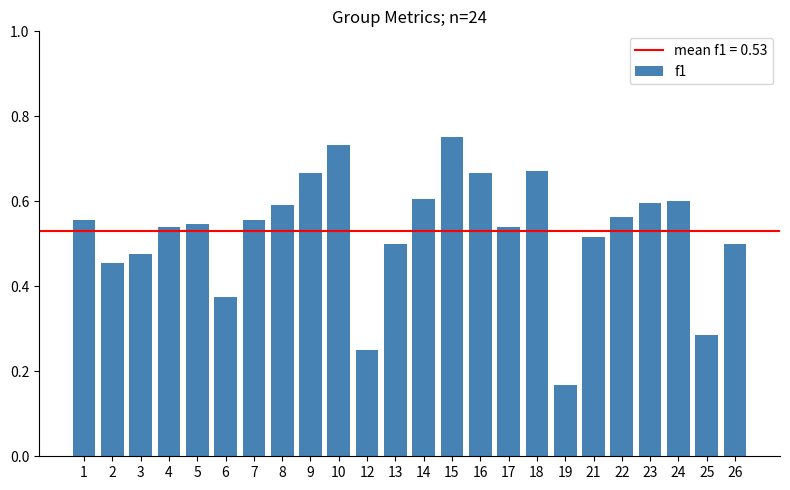

The value at 16 is 1.1. True or false?

False